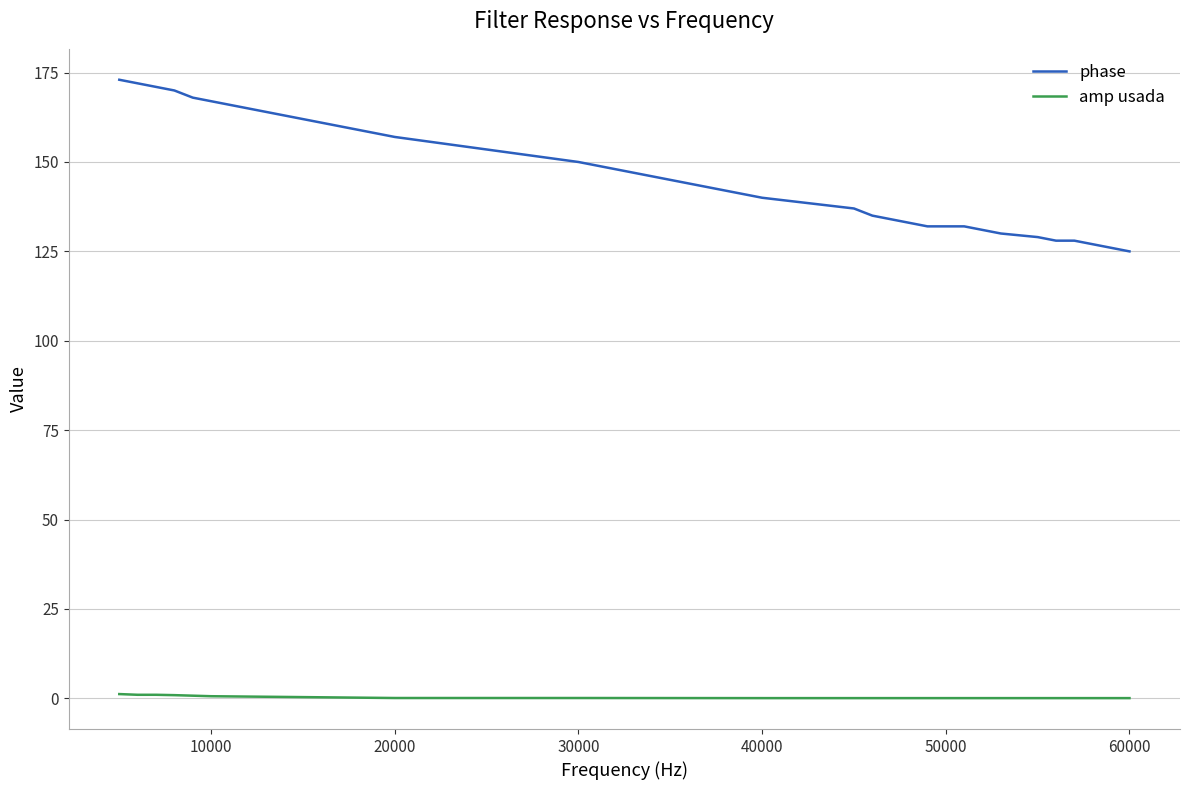

True or false: phase and amp usada cross at least once.

False